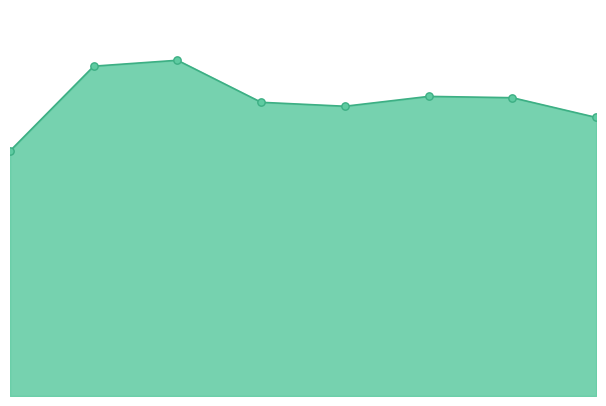

Which series has the largest total across all categories?

Aggravated Battery